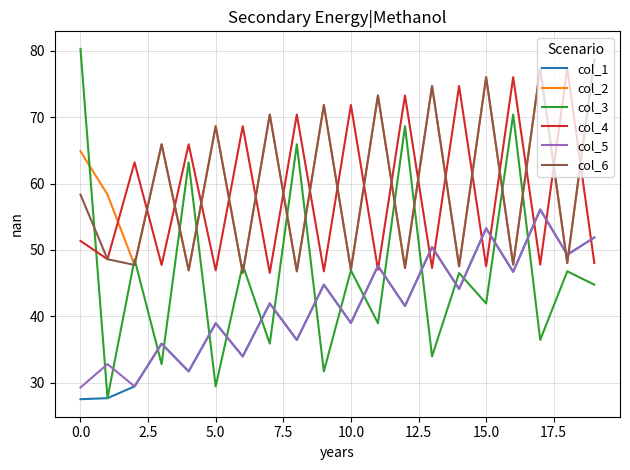

True or false: col_4 and col_3 intersect in this chart.

True